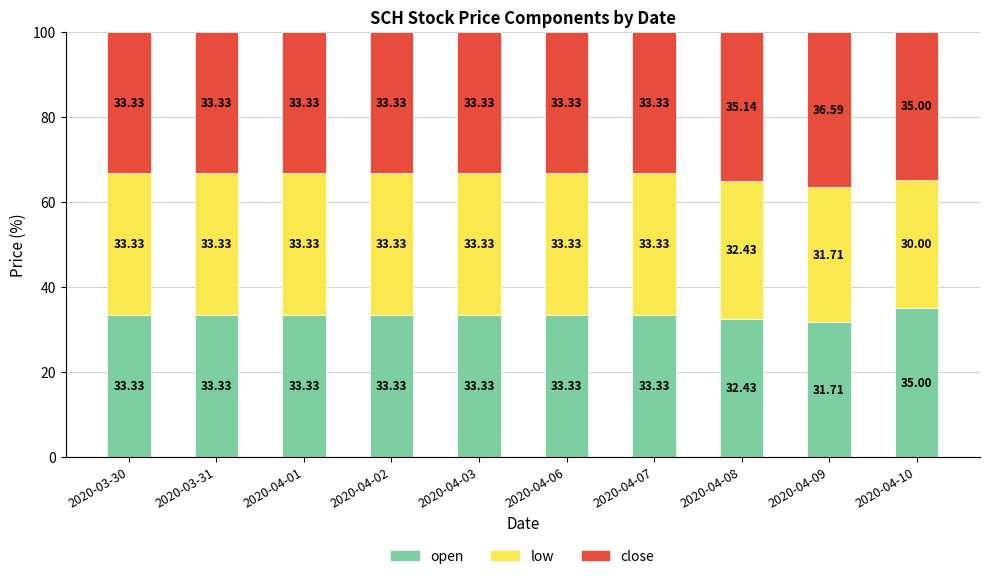

What are all the series names shown in the legend?

open, low, close